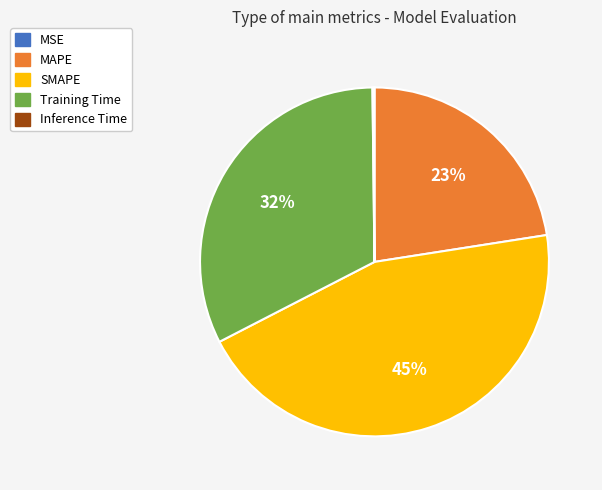

Is the sum of Training Time and MAPE greater than half?

Yes